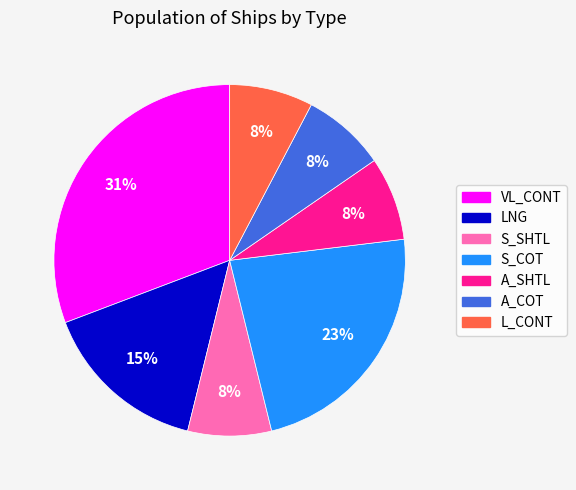

The A_COT slice represents 8% of the pie. True or false?

True